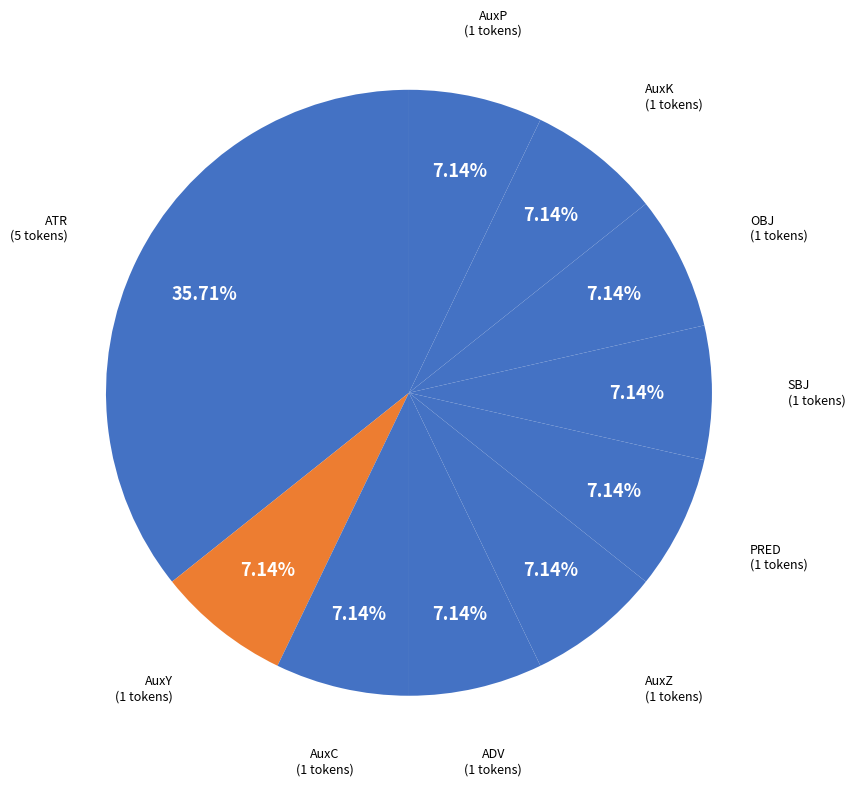

What percentage do ATR and SBJ together represent?

42.9%